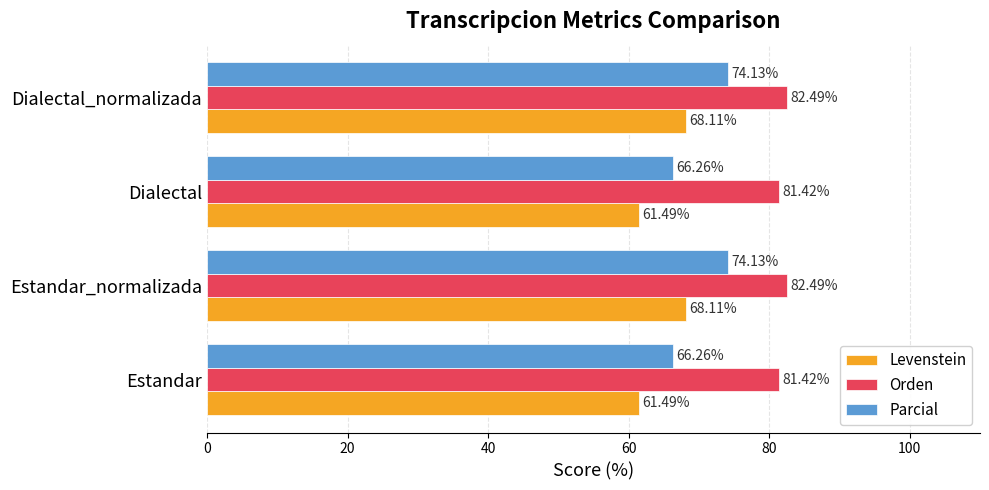

Count the Orden values in the range 81 to 82.

2